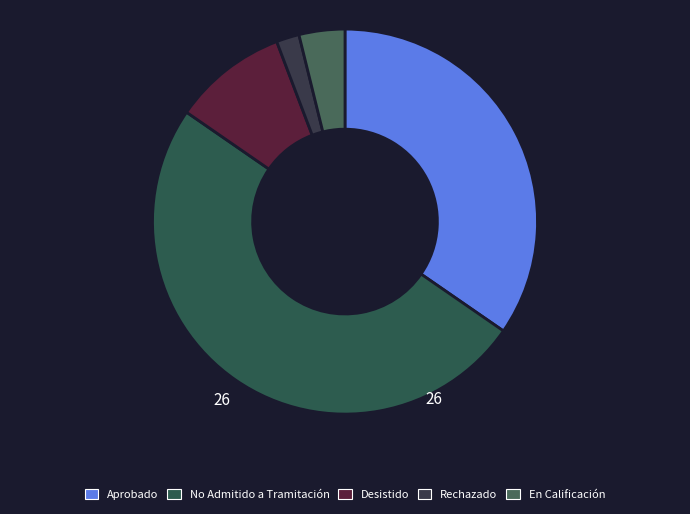

Which category has the smallest portion of the pie?

Rechazado